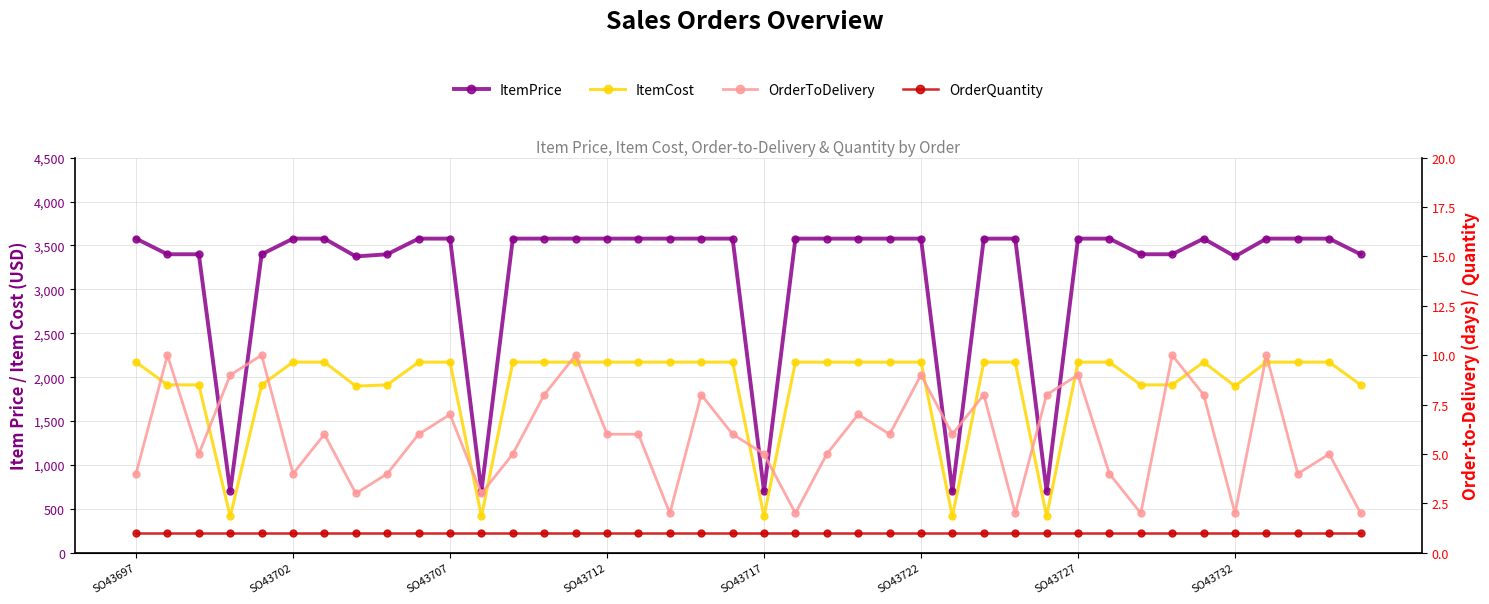

Does the chart have visible grid lines?

Yes